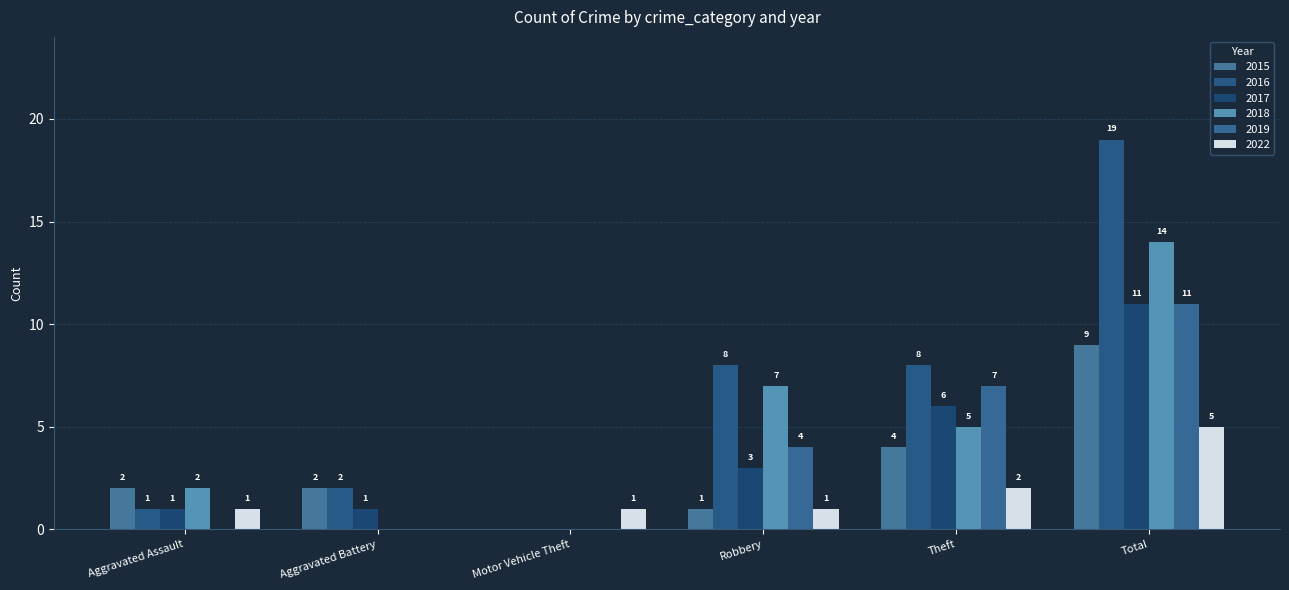

What are all the series names shown in the legend?

2015, 2016, 2017, 2018, 2019, 2022